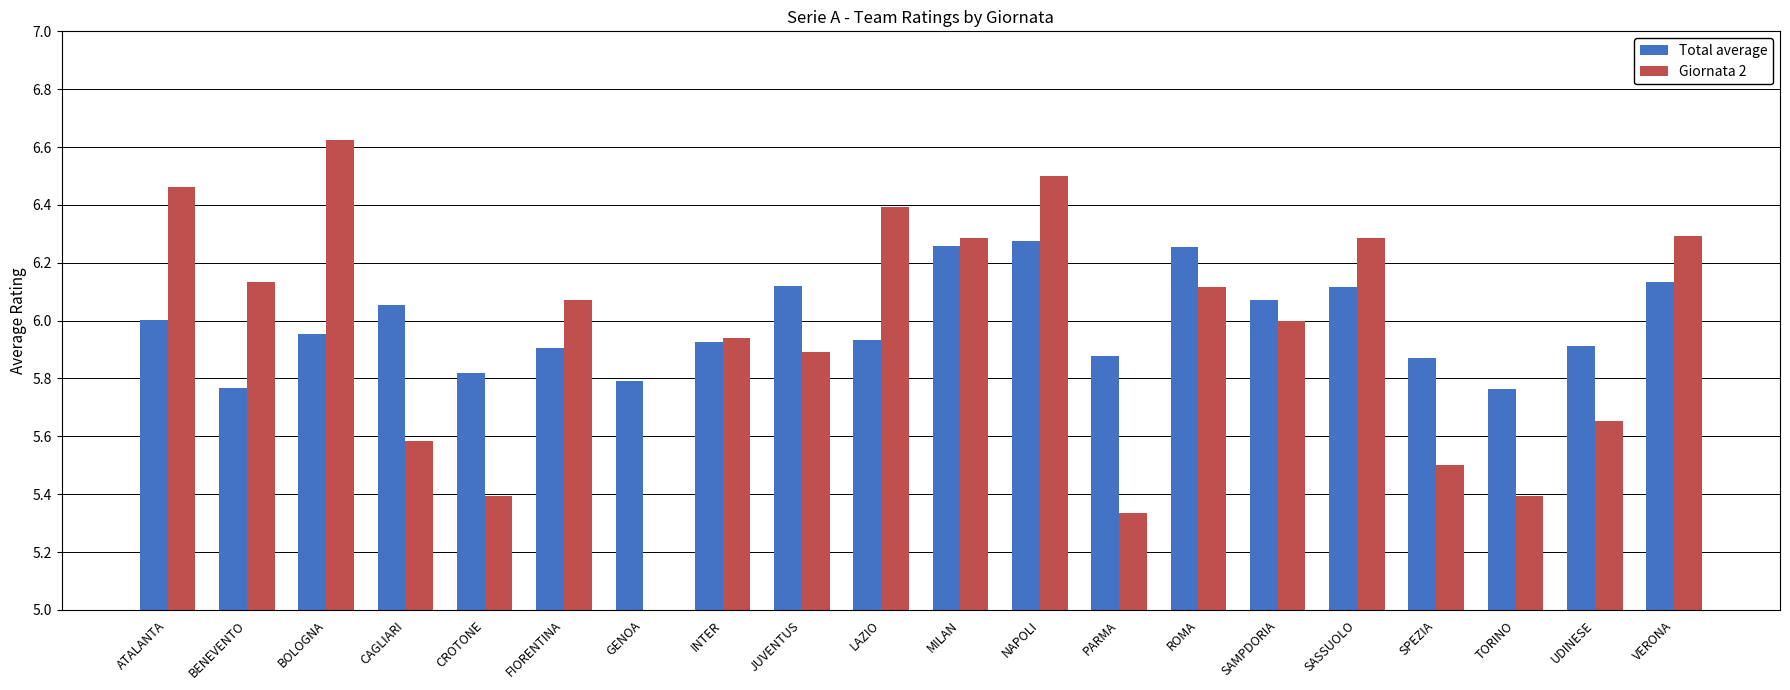

Reading left to right, what are all the values shown in this chart?

Total average: 6.0	5.8	6.0	6.1	5.8	5.9	5.8	5.9	6.1	5.9	6.3	6.3	5.9	6.3	6.1	6.1	5.9	5.8	5.9	6.1
Giornata 2: 6.5	6.1	6.6	5.6	5.4	6.1	4.9	5.9	5.9	6.4	6.3	6.5	5.3	6.1	6.0	6.3	5.5	5.4	5.7	6.3